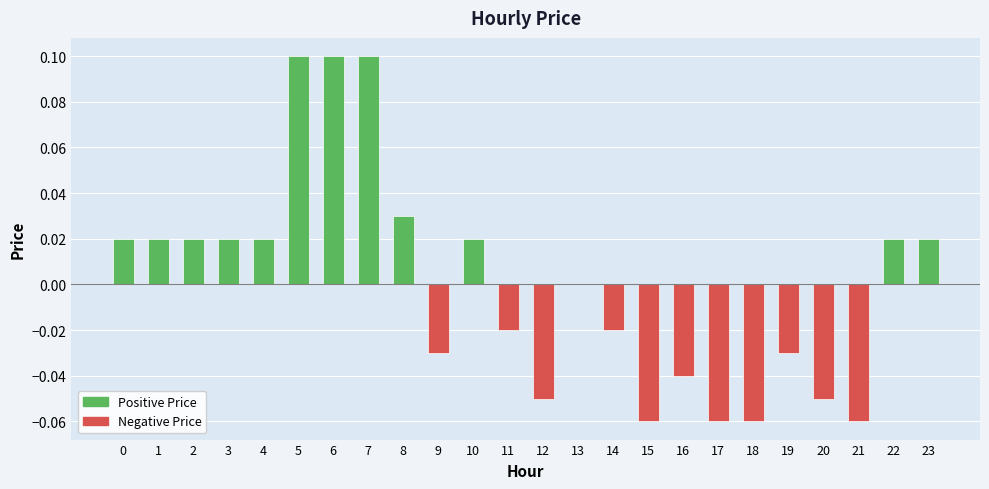

How many series are shown in this chart?

1